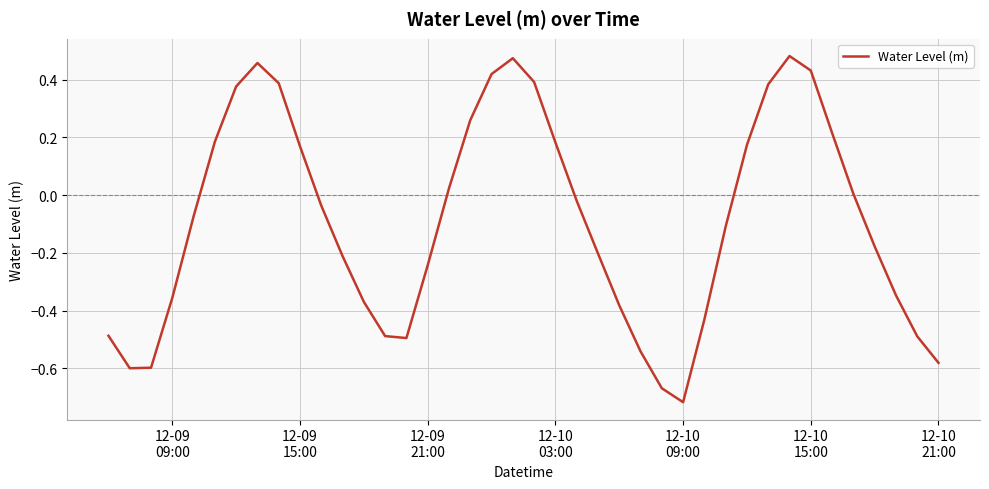

What is the difference between the maximum and minimum values?

1.2